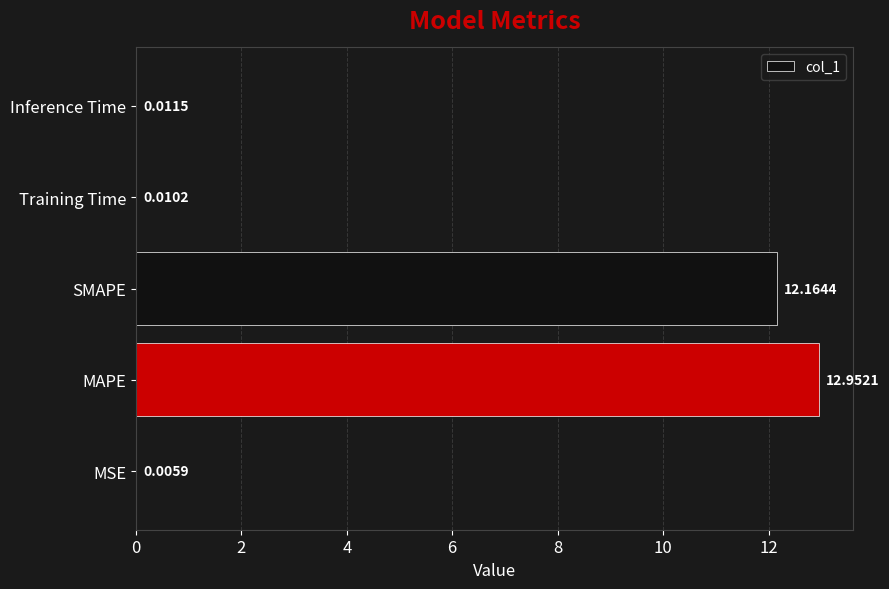

Which category has the highest value across all series?

MAPE